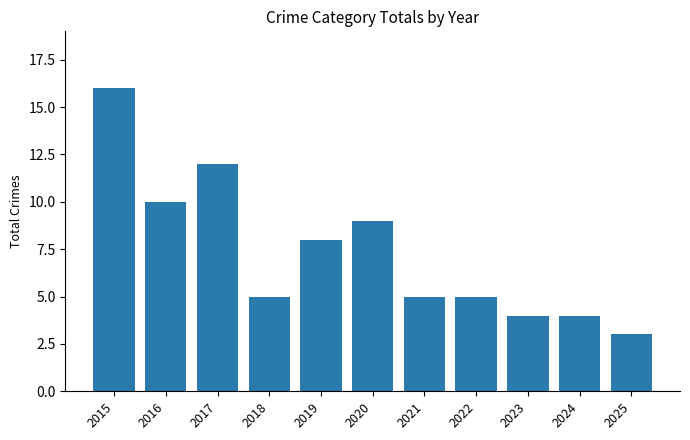

The value at 2022 is 2. True or false?

False